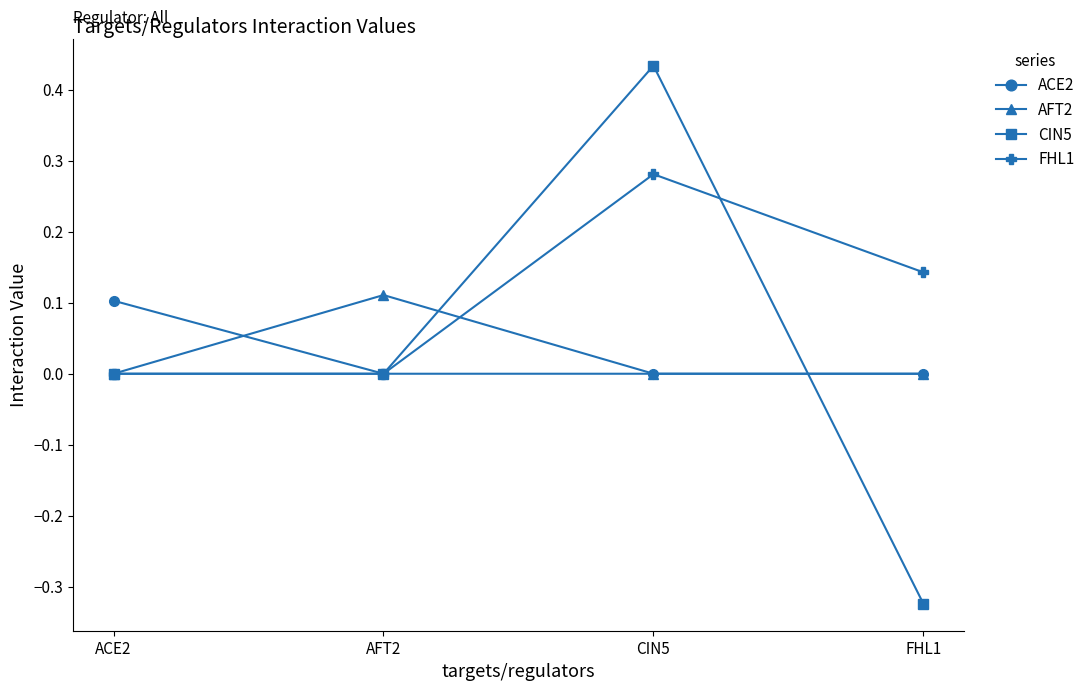

True or false: FHL1 has a value of 0.0 at ACE2.

True